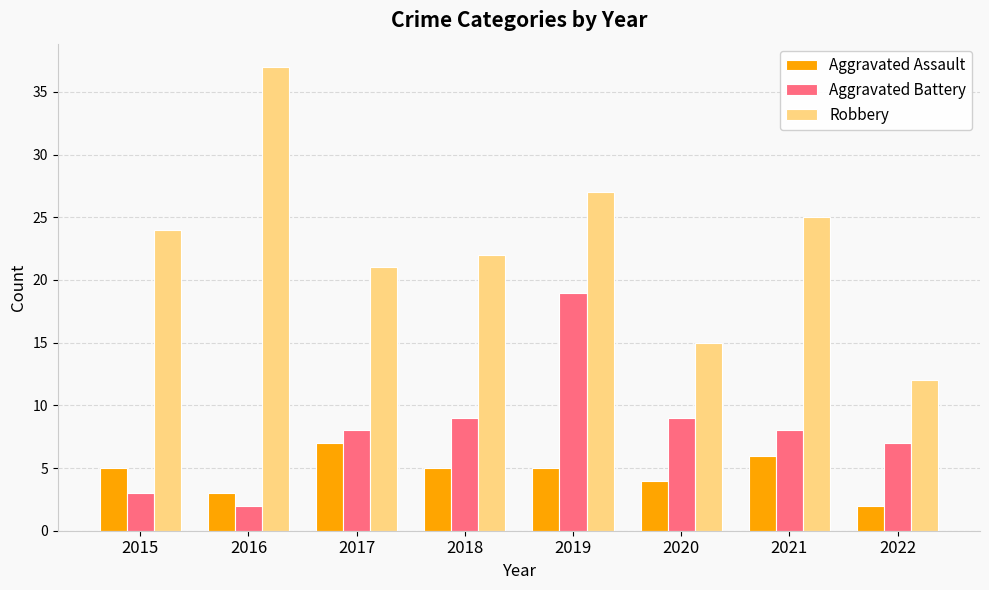

The value of Aggravated Battery at 2020 is 9. True or false?

True